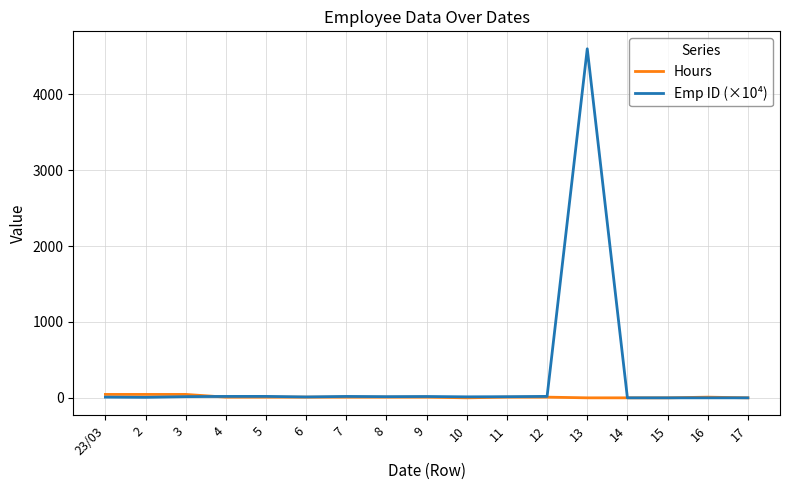

Where does the Hours series first go above 9?

23/03